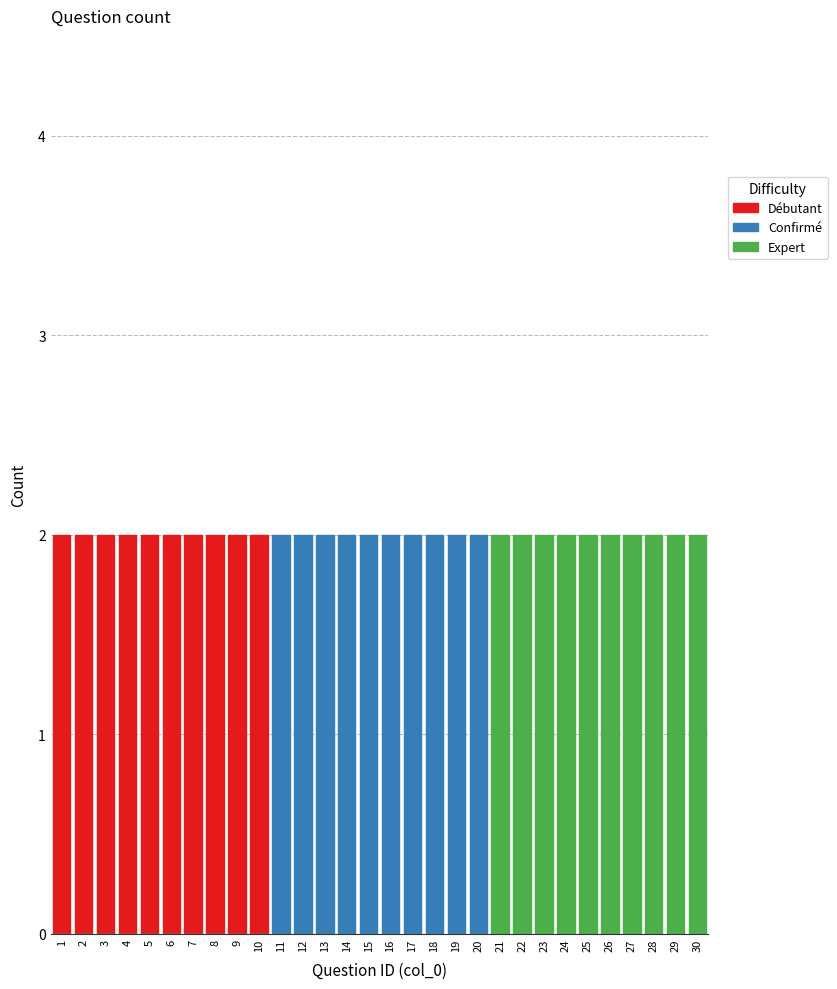

Are the bars grouped side by side (vs. stacked)?

Yes